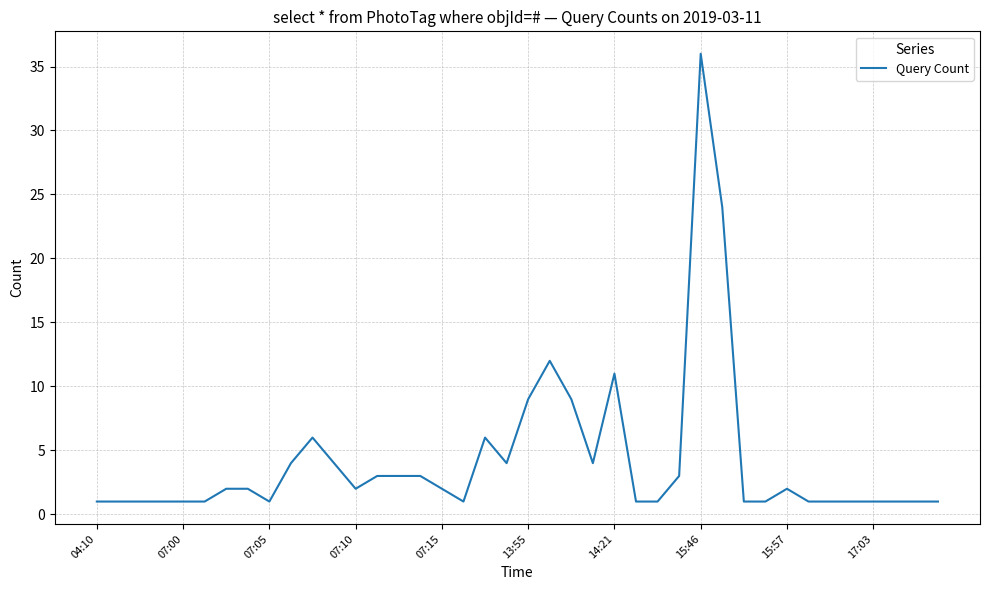

What is the maximum value shown in the chart?

36